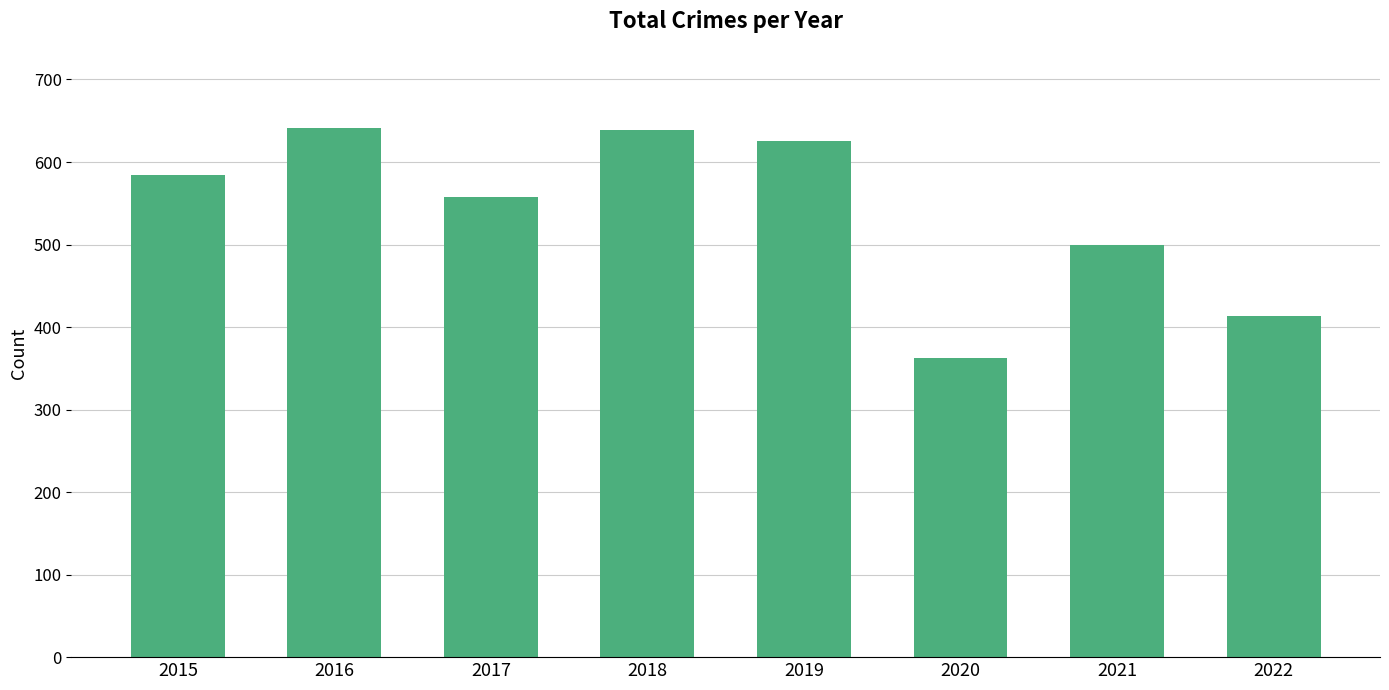

True or false: the data shows 851 at 2015.

False